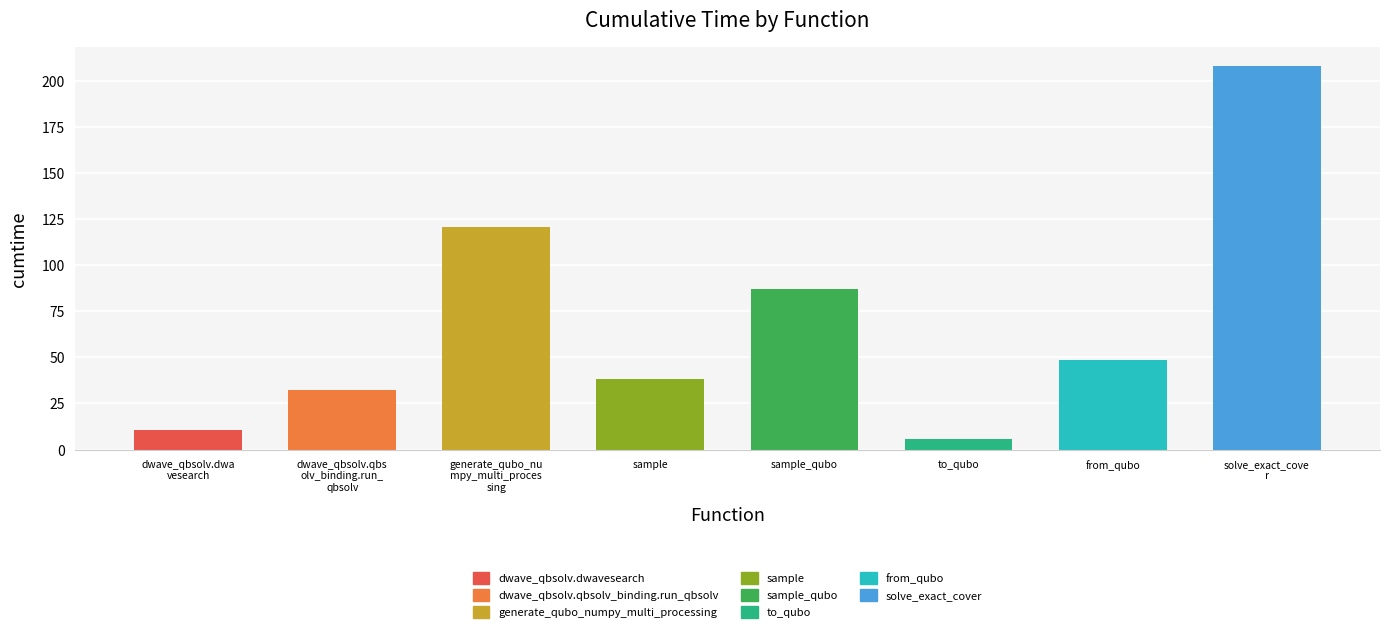

Reading right to left, list all the values displayed in this chart.

208.0	48.8	5.6	87.3	38.2	120.7	32.5	10.6